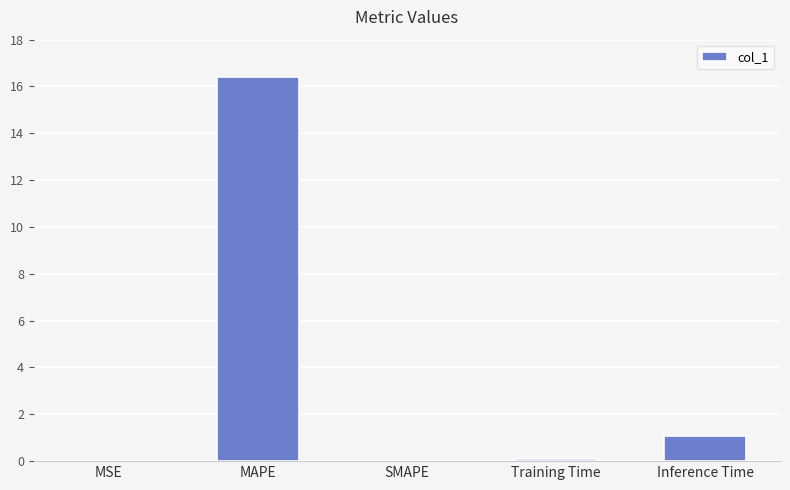

What is the sum of the values at MAPE and Inference Time?

17.5